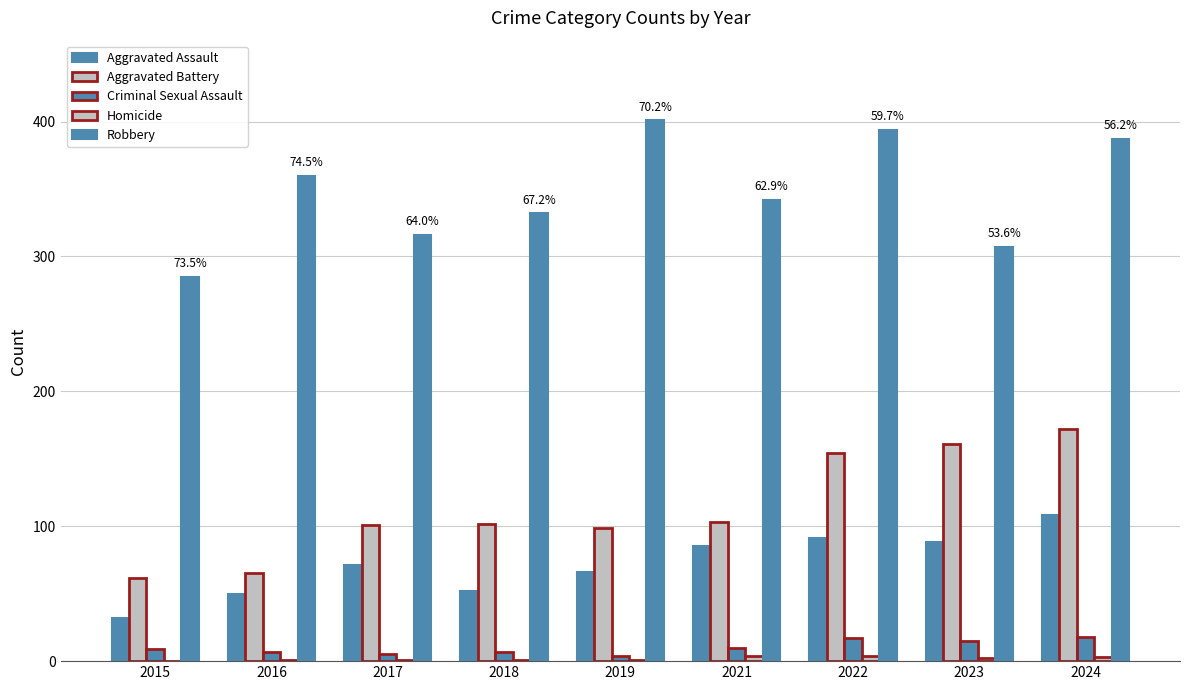

How many distinct data groups are displayed?

5